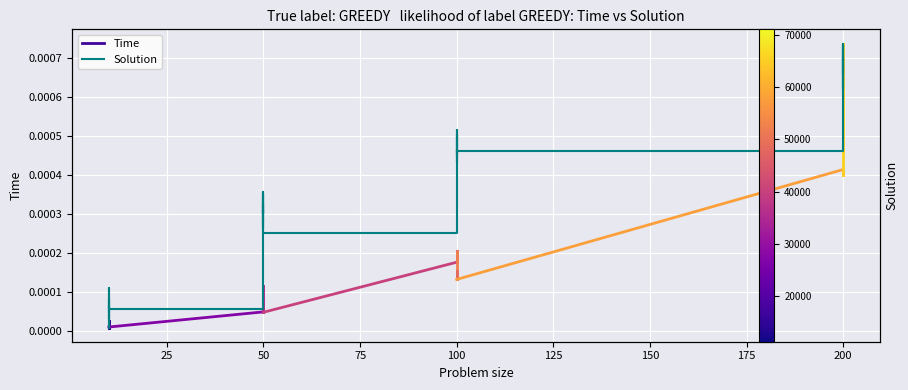

How many categories are shown in the chart?

40